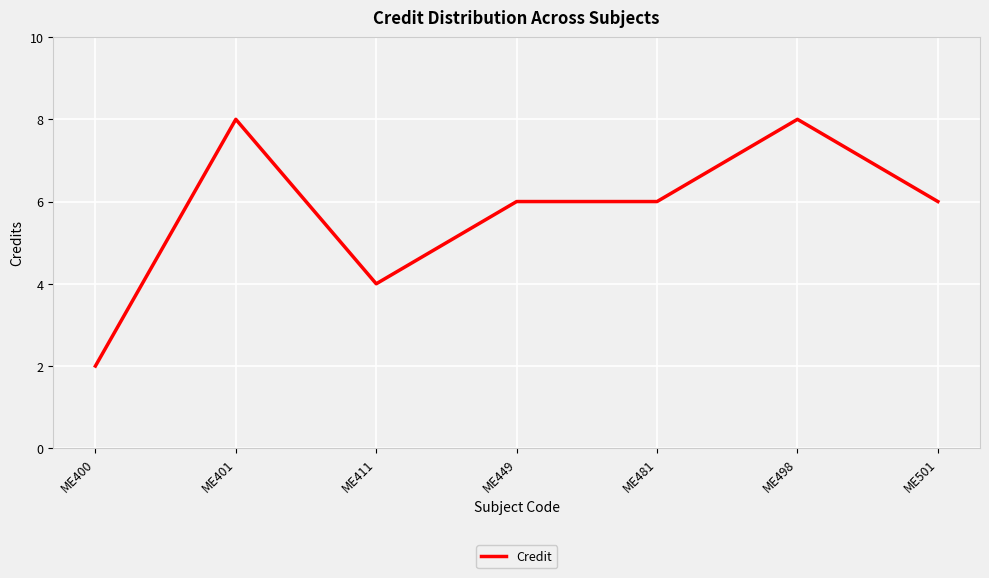

At which category does the chart reach its minimum across all series?

ME400